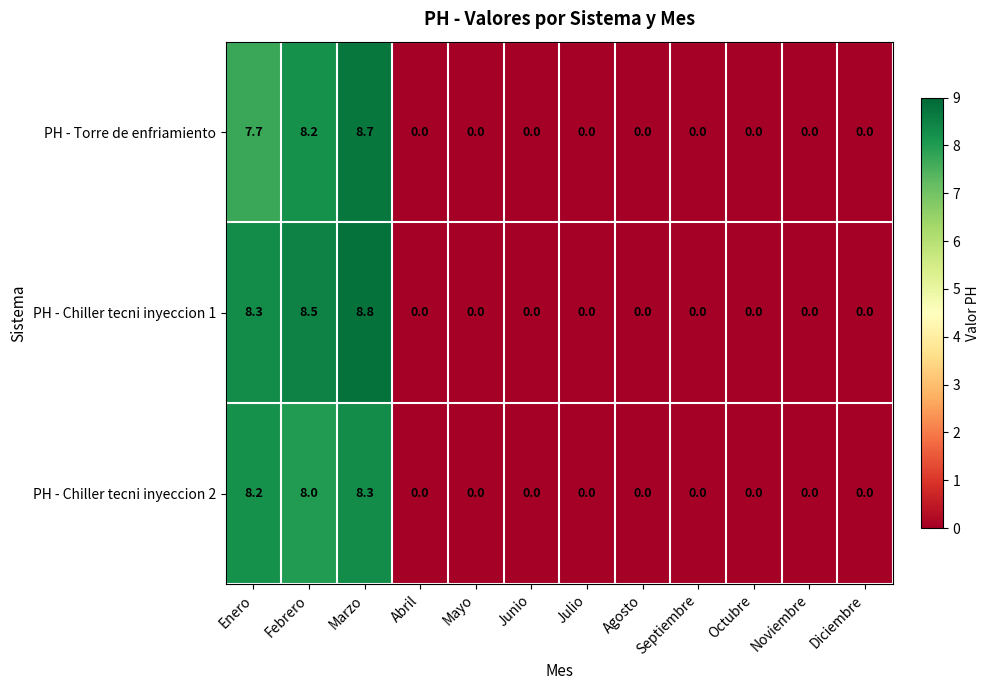

List the series in order of their peak value, lowest first.

PH - Chiller tecni inyeccion 2, PH - Torre de enfriamiento, PH - Chiller tecni inyeccion 1